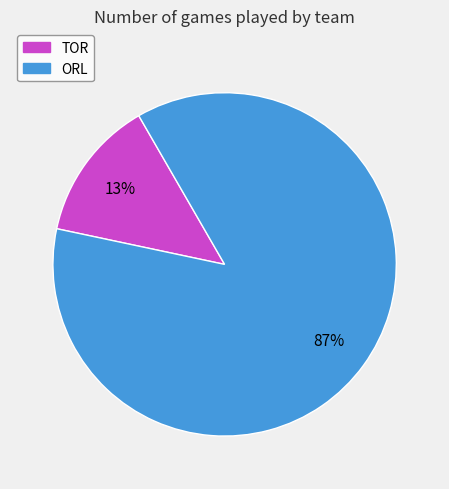

What percentage is the TOR slice, to the nearest percent?

13%